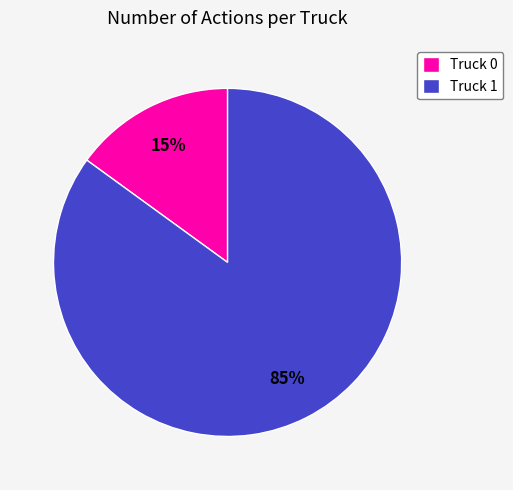

To the nearest percent, what percentage of the pie is Truck 0?

15%